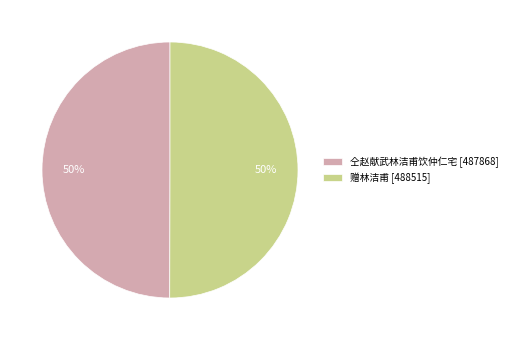

What percentage is the 仝赵献武林洁甫饮仲仁宅 slice, to the nearest percent?

50%